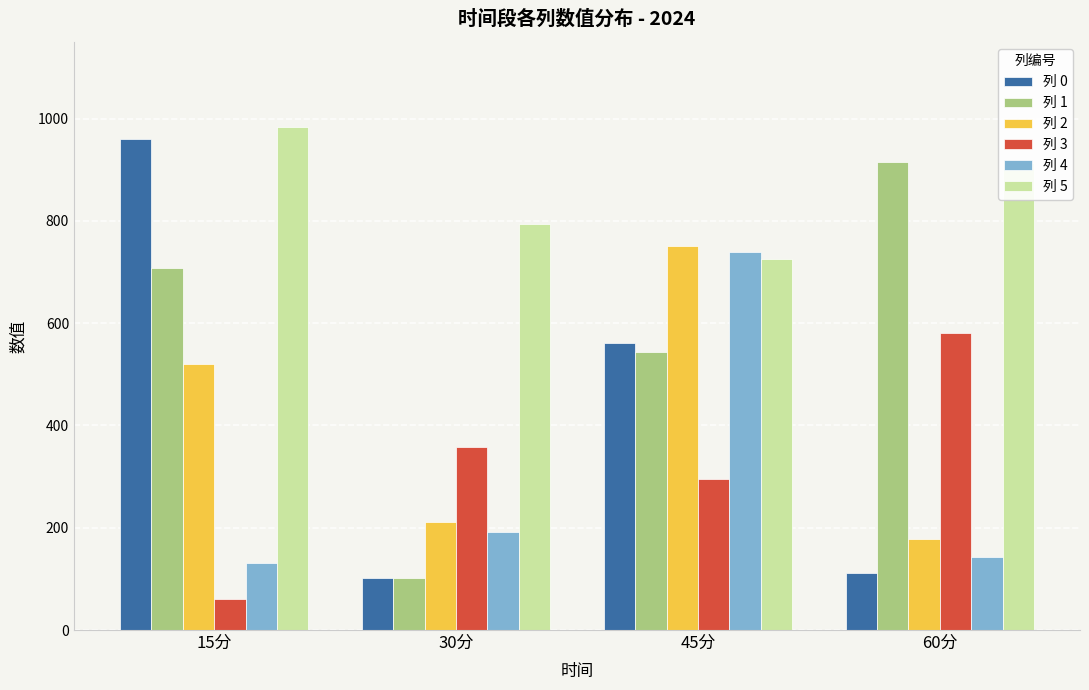

At which category does the chart reach its minimum across all series?

15分